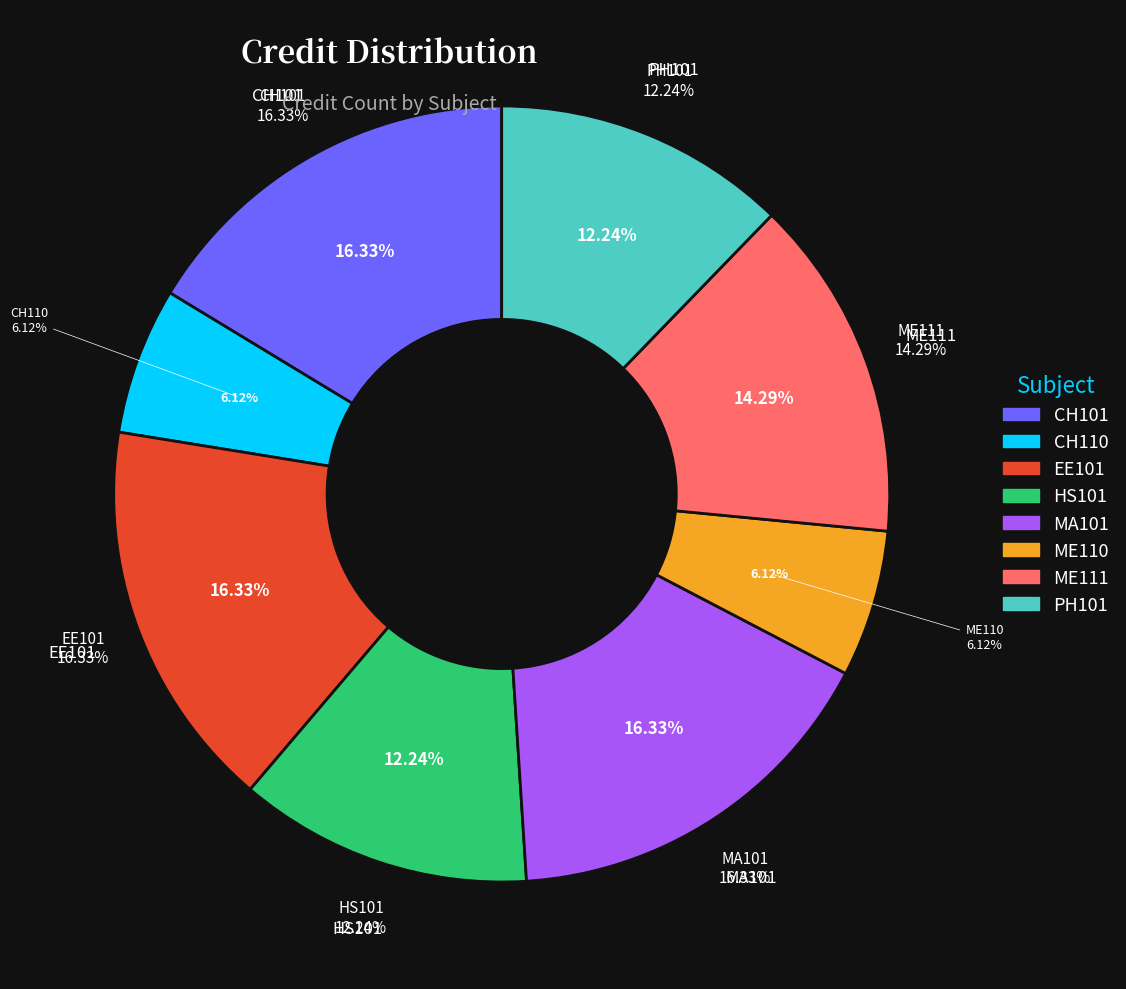

The CH110 slice represents 1% of the pie. True or false?

False